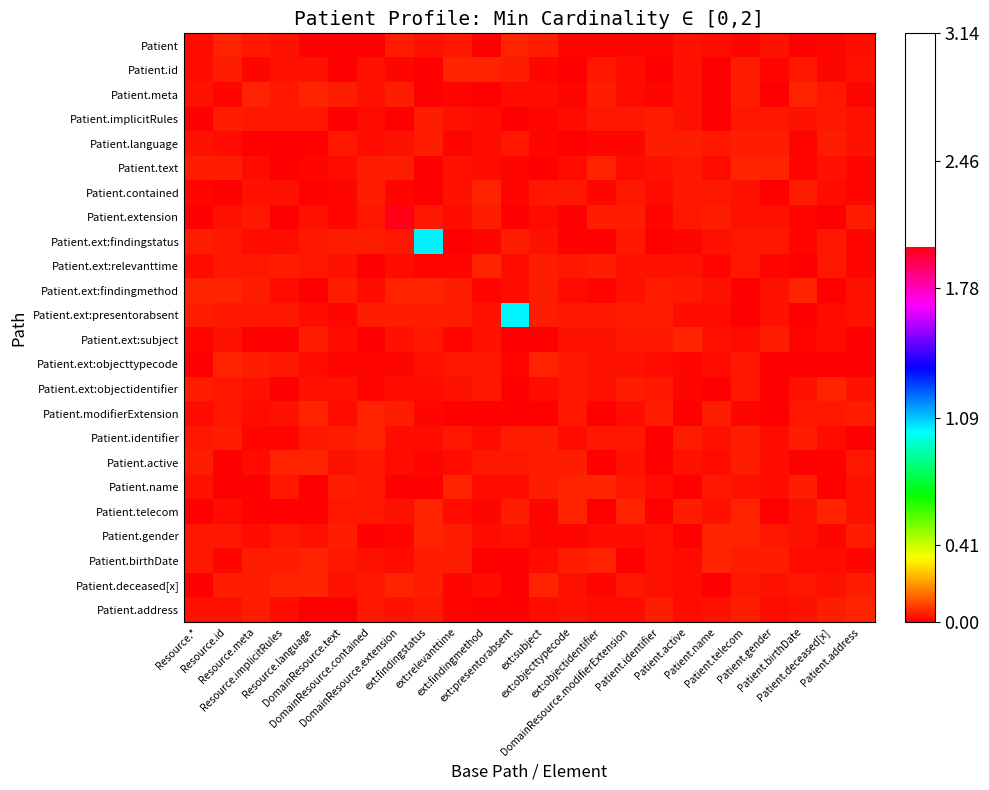

How many series are shown in this chart?

24